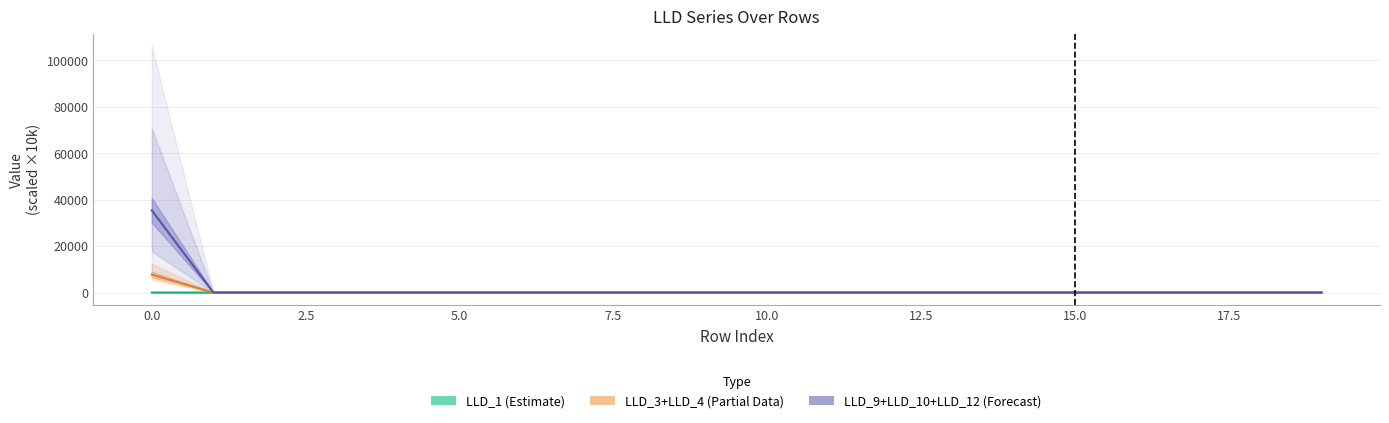

Rank the series at 16 from highest to lowest value.

LLD_1 (Estimate), LLD_3+LLD_4 (Partial), LLD_9+LLD_10+LLD_12 (Forecast)